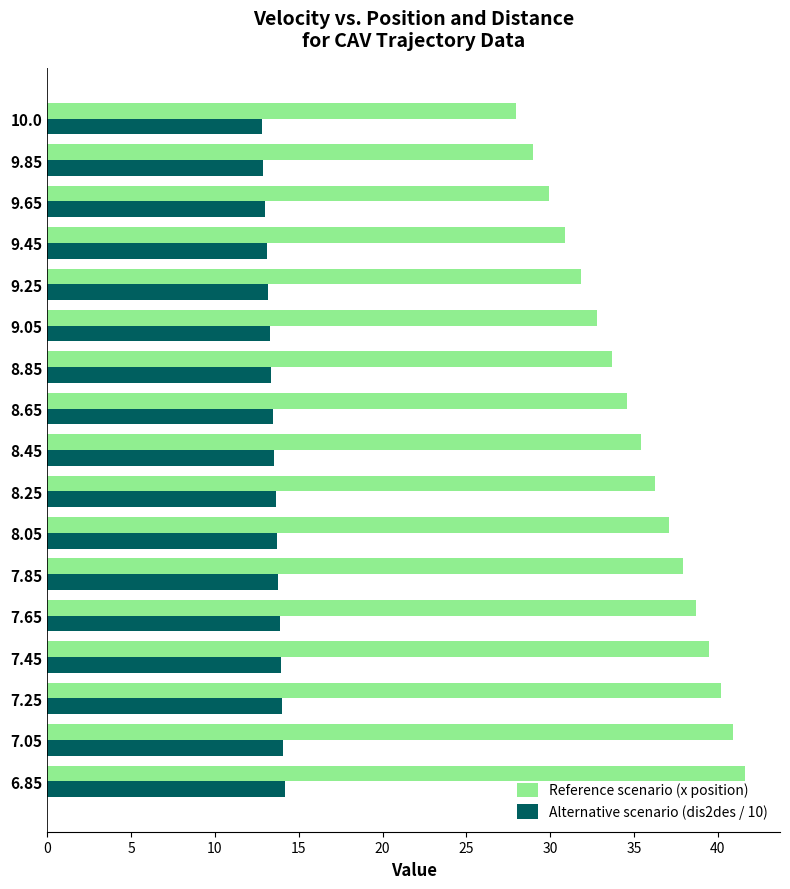

At which label does Reference scenario (x position) reach its minimum?

10.0